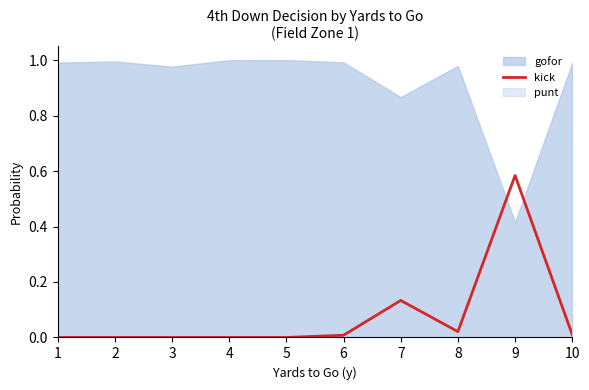

What is the difference between the maximum and minimum values?

0.6